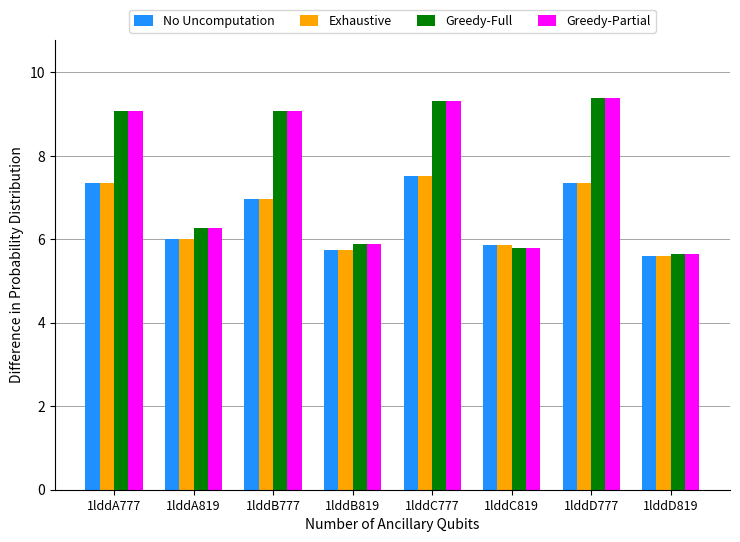

What value does the Greedy-Full series have at 1lddB777?

9.1